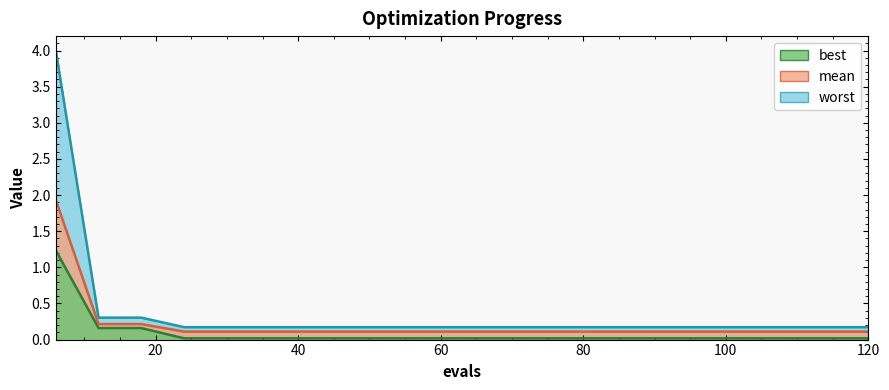

True or false: mean has a value of 0.0 at 120.

False